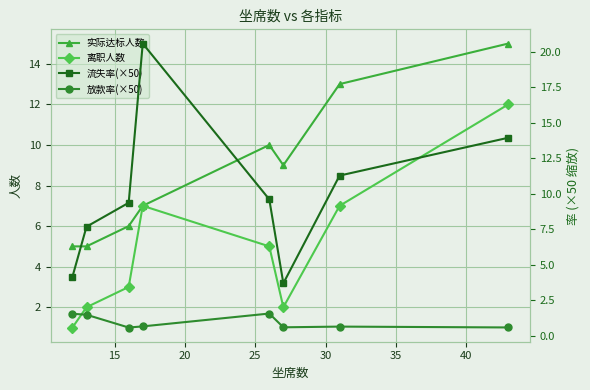

What is the highest value of the 离职人数 series?

12